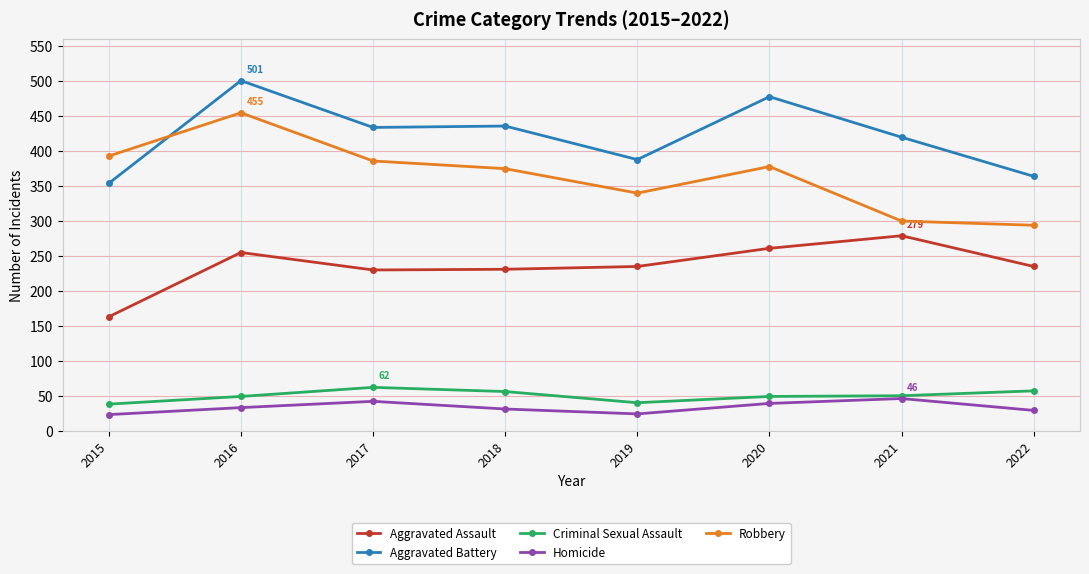

Which series changed the most between 2016 and 2018?

Robbery